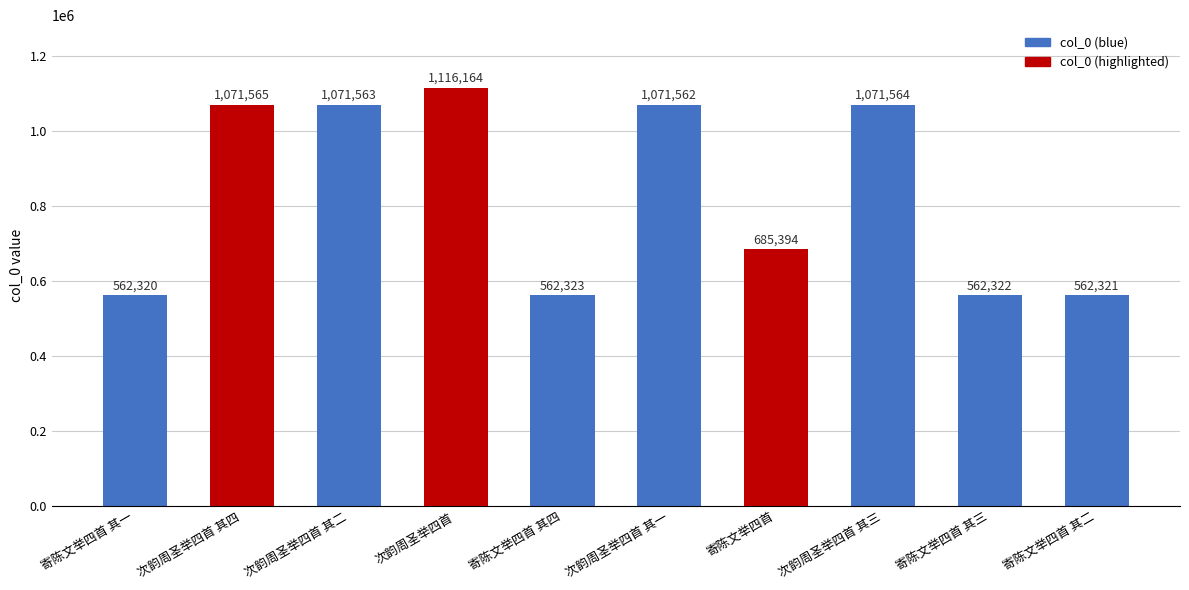

What is the label of the 8th bar from the left?

次韵周圣举四首 其三